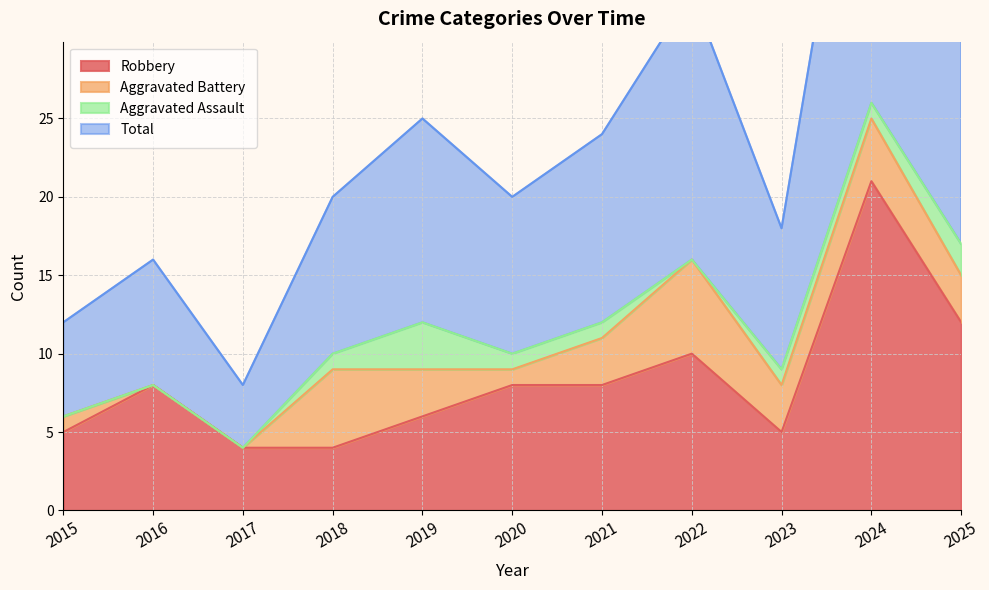

What is the spread (max minus min) of values at 2020?

12